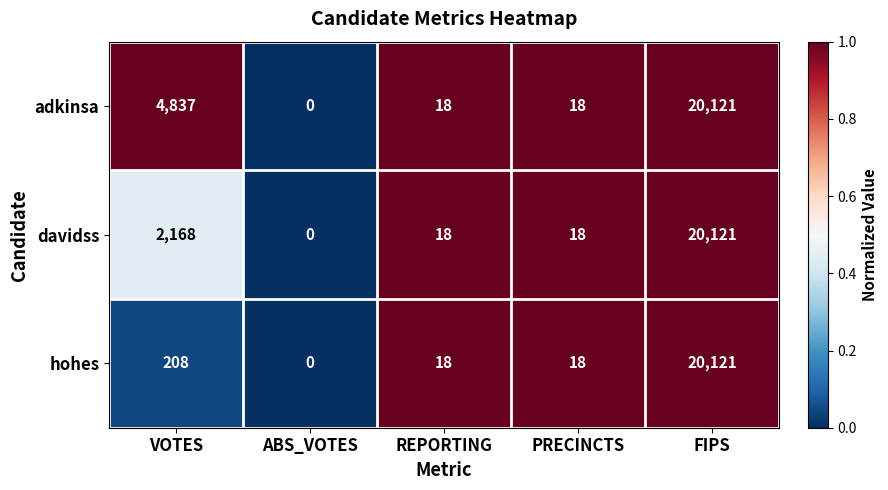

Reading right to left, transcribe all the data shown in this chart.

adkinsa: FIPS=20121	PRECINCTS=18	REPORTING=18	ABS_VOTES=0	VOTES=4837
davidss: FIPS=20121	PRECINCTS=18	REPORTING=18	ABS_VOTES=0	VOTES=2168
hohes: FIPS=20121	PRECINCTS=18	REPORTING=18	ABS_VOTES=0	VOTES=208